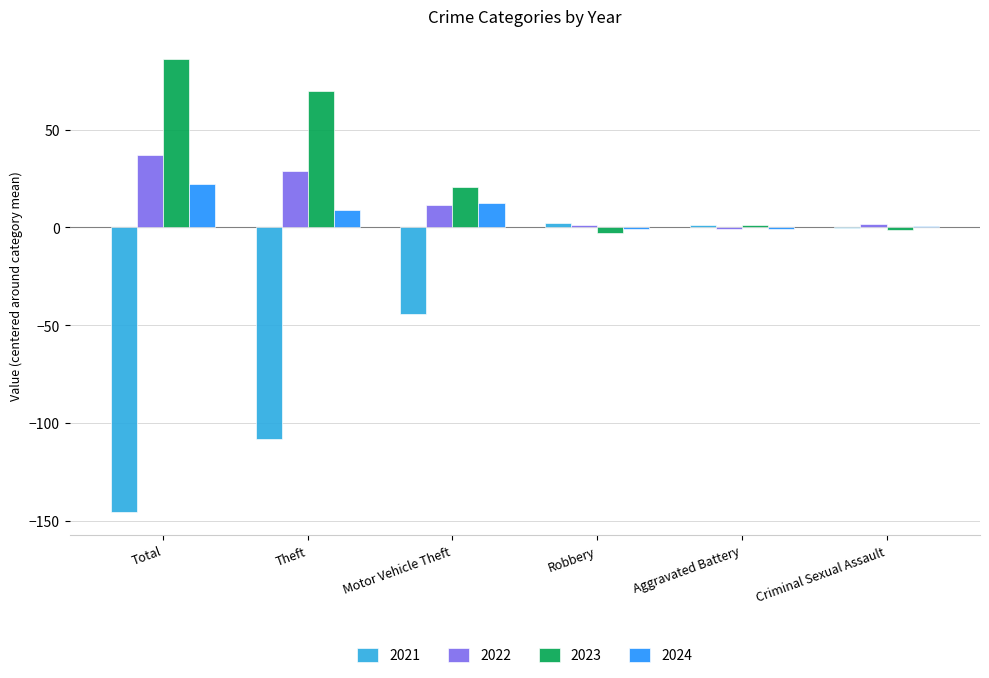

At which label does 2023 reach its peak?

Total